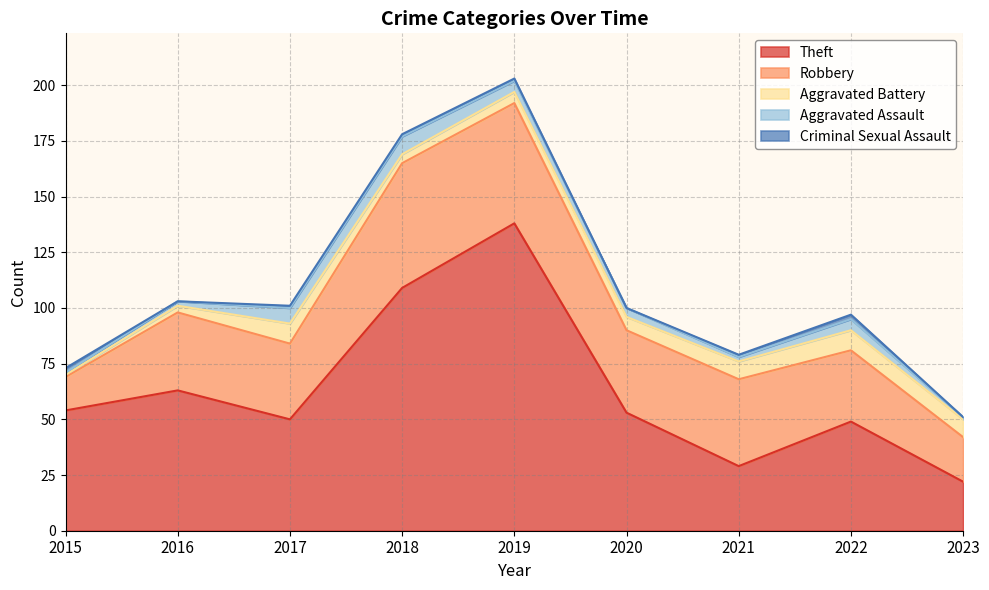

What is the approximate value of Aggravated Assault at 2023?

1